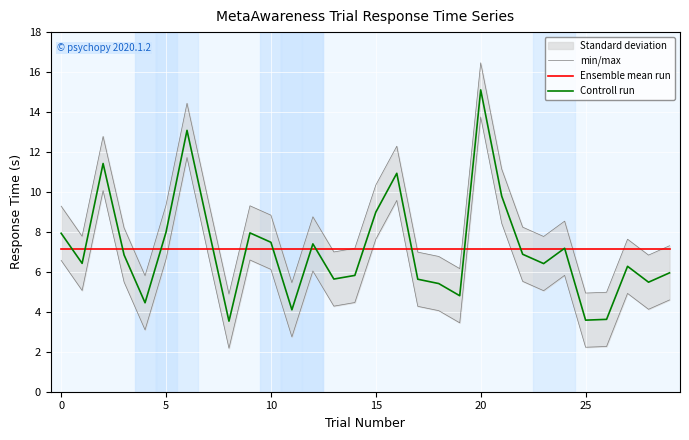

What is the spread (max minus min) of values at 22?

1.4